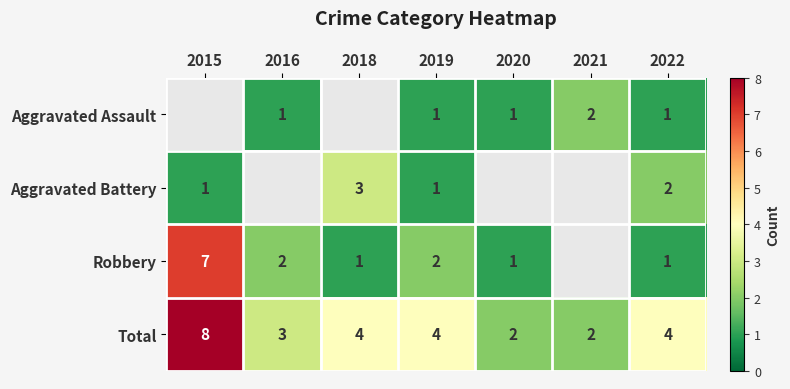

At which label does Total first exceed 4?

2015